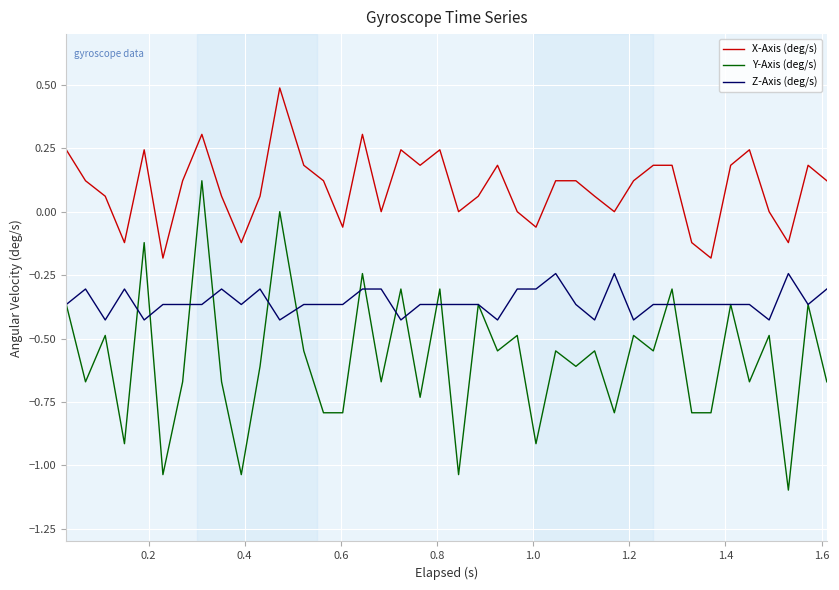

True or false: Z-Axis (deg/s) and X-Axis (deg/s) cross at least once.

False